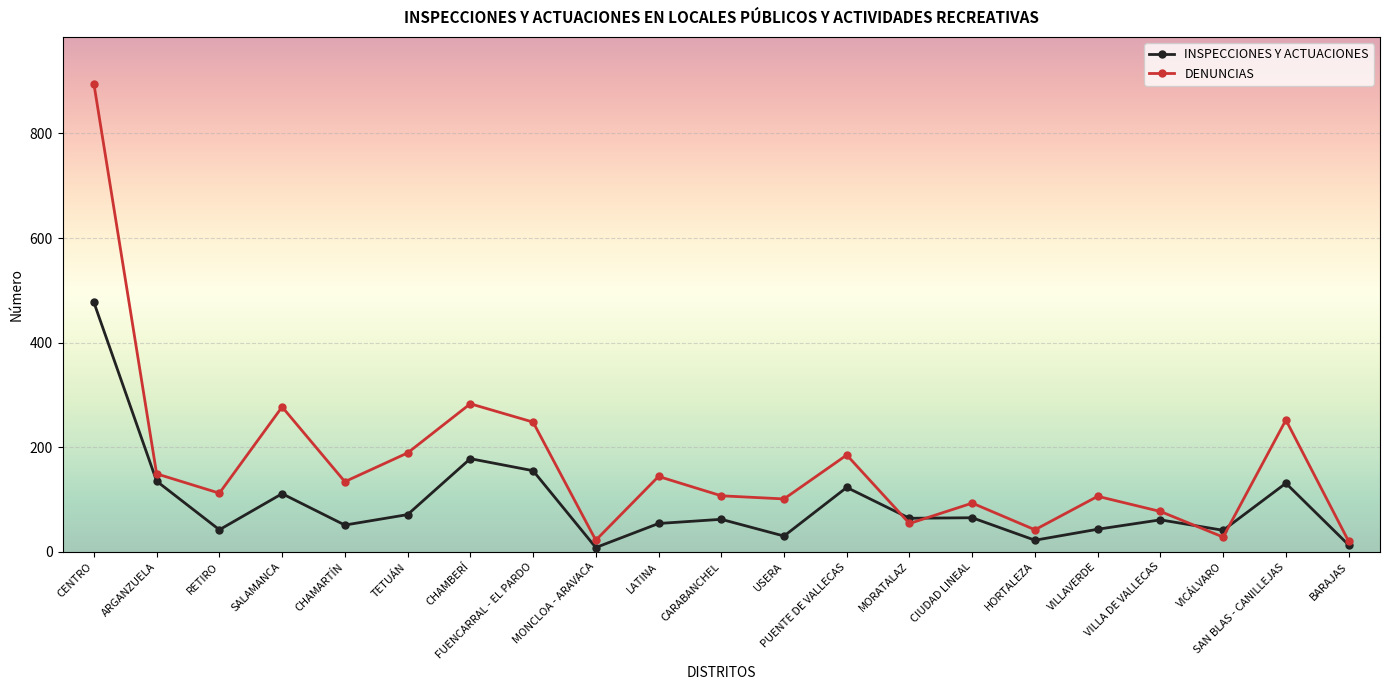

Read the DENUNCIAS value at MORATALAZ.

54